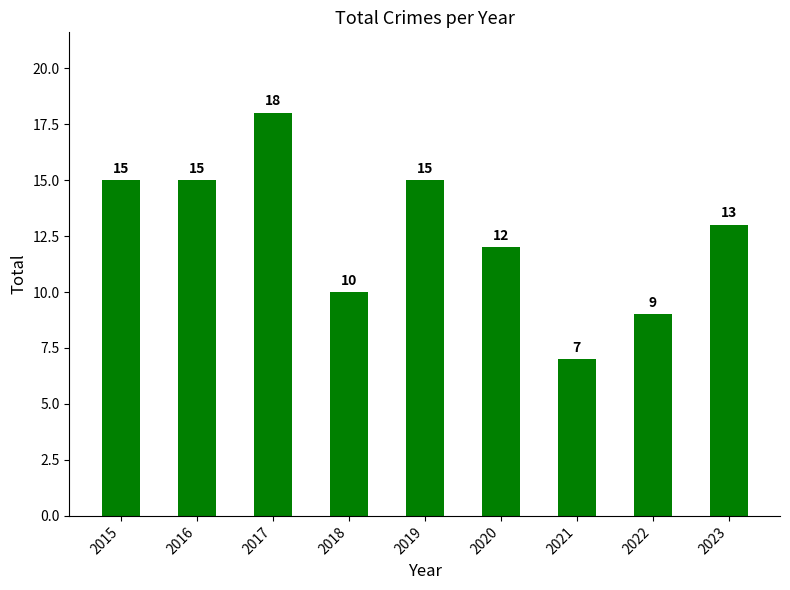

How many data points does each series have?

9